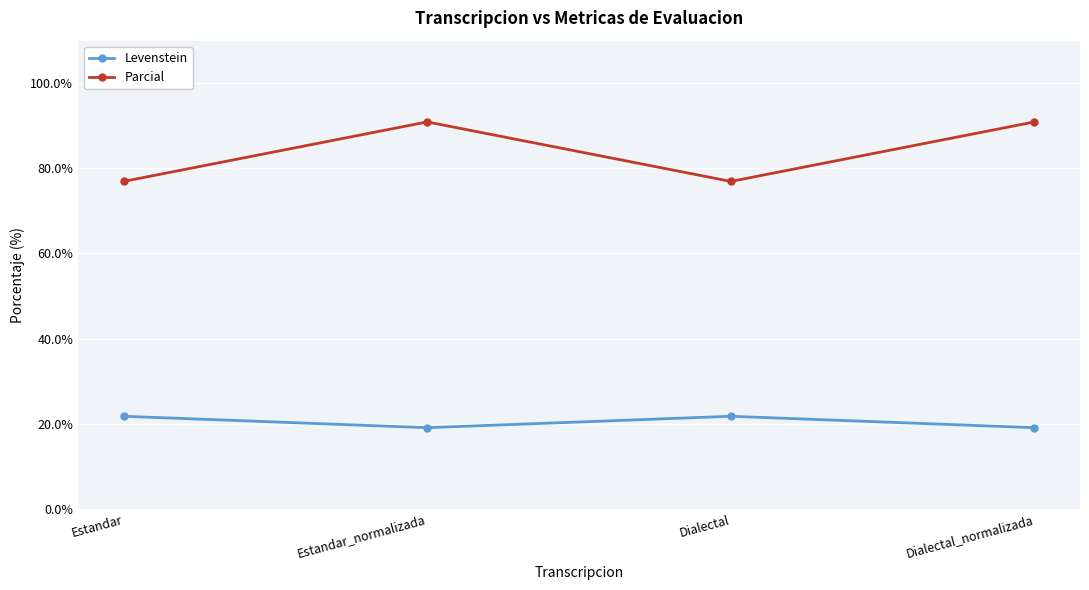

True or false: Levenstein and Parcial cross at least once.

False